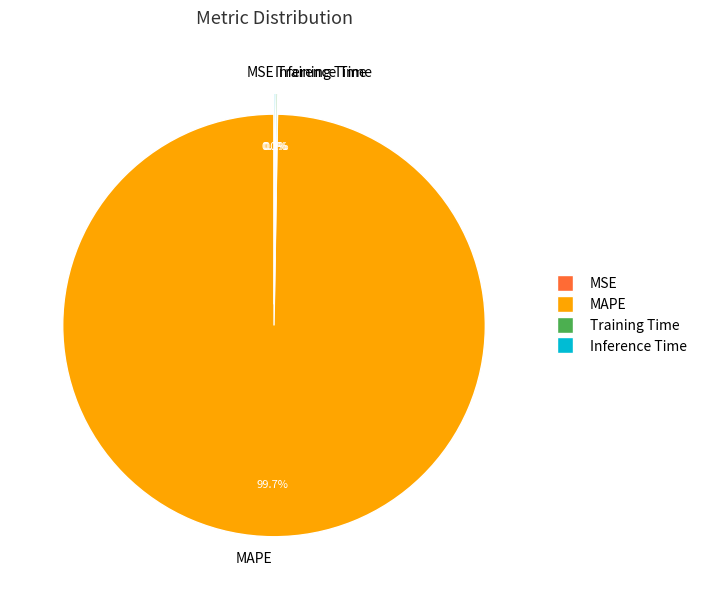

Which category has the biggest portion of the pie?

MAPE